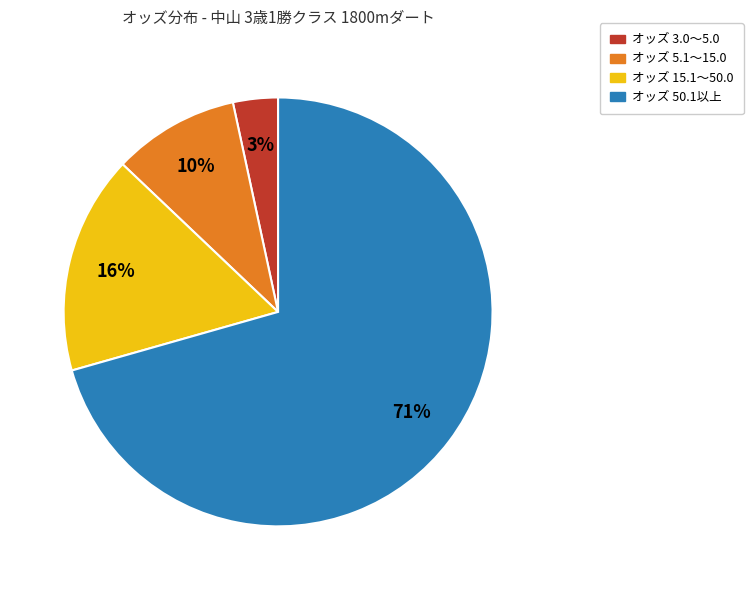

How many segments does this pie chart have?

4